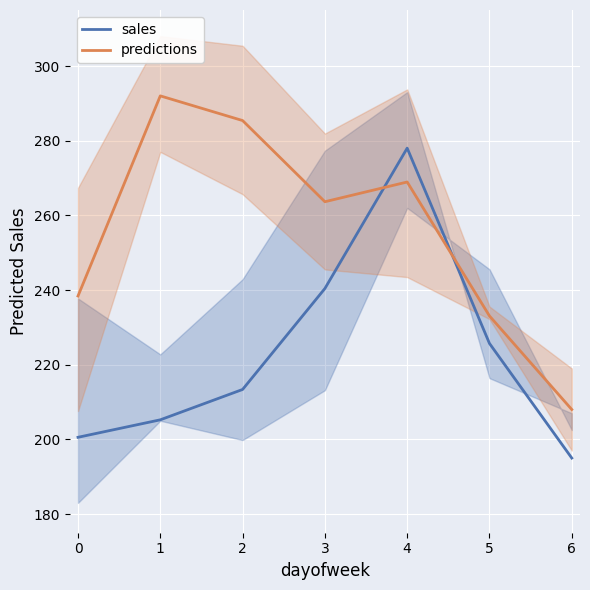

What are all the series names shown in the legend?

sales, predictions